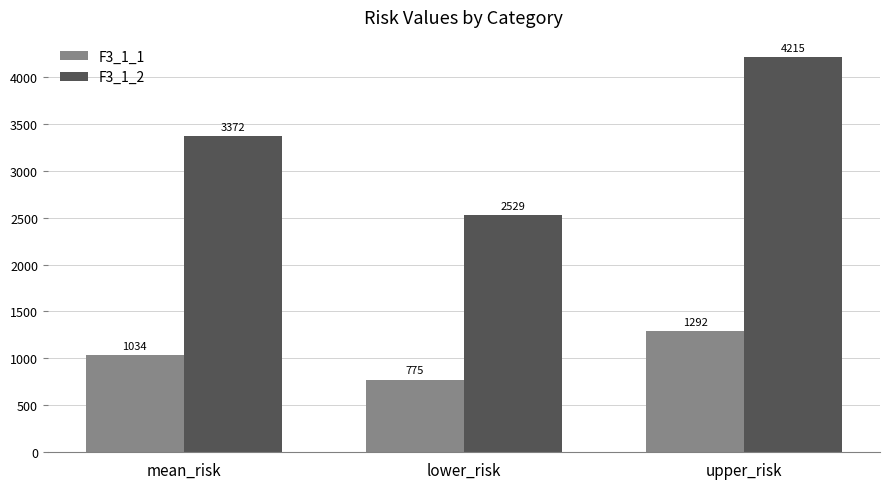

At which category does the chart reach its peak across all series?

upper_risk